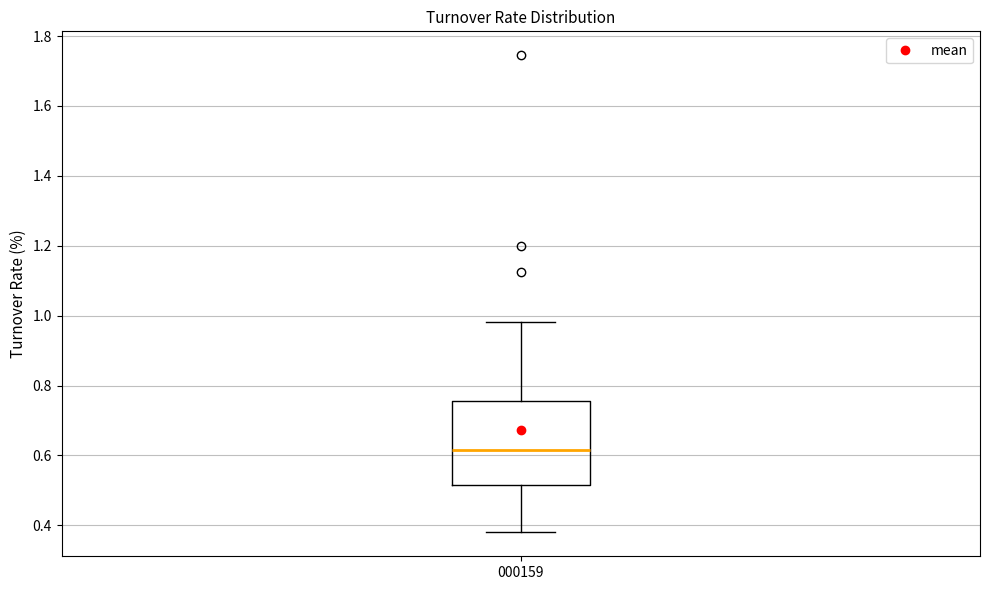

Read this box plot against the y-axis: the position of the median line, the range covered by the box, and the ends of both whiskers. The values are not printed on the chart, so give them approximately, as read against the axis.

median 0.62, box 0.52 to 0.76, whiskers 0.38 to 0.98